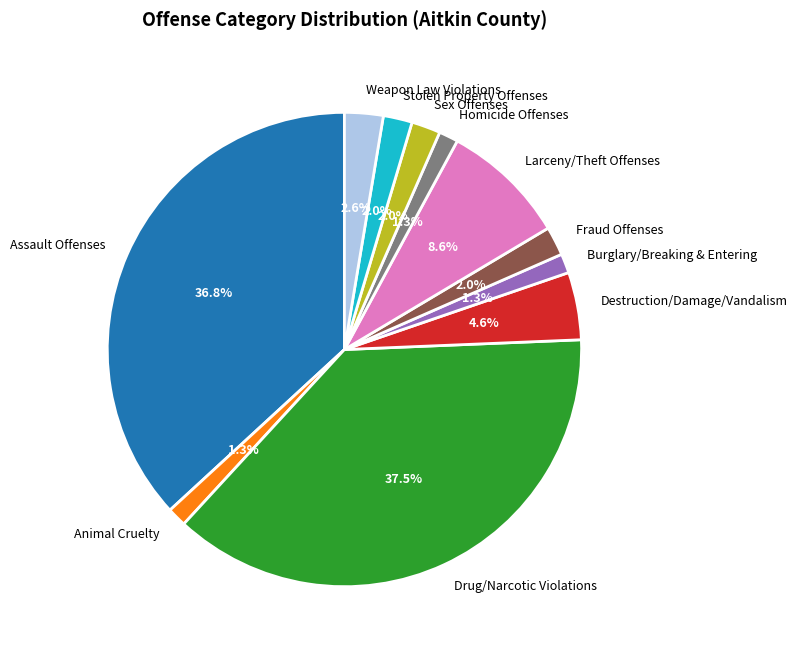

Which slice is the largest?

Drug/Narcotic Violations